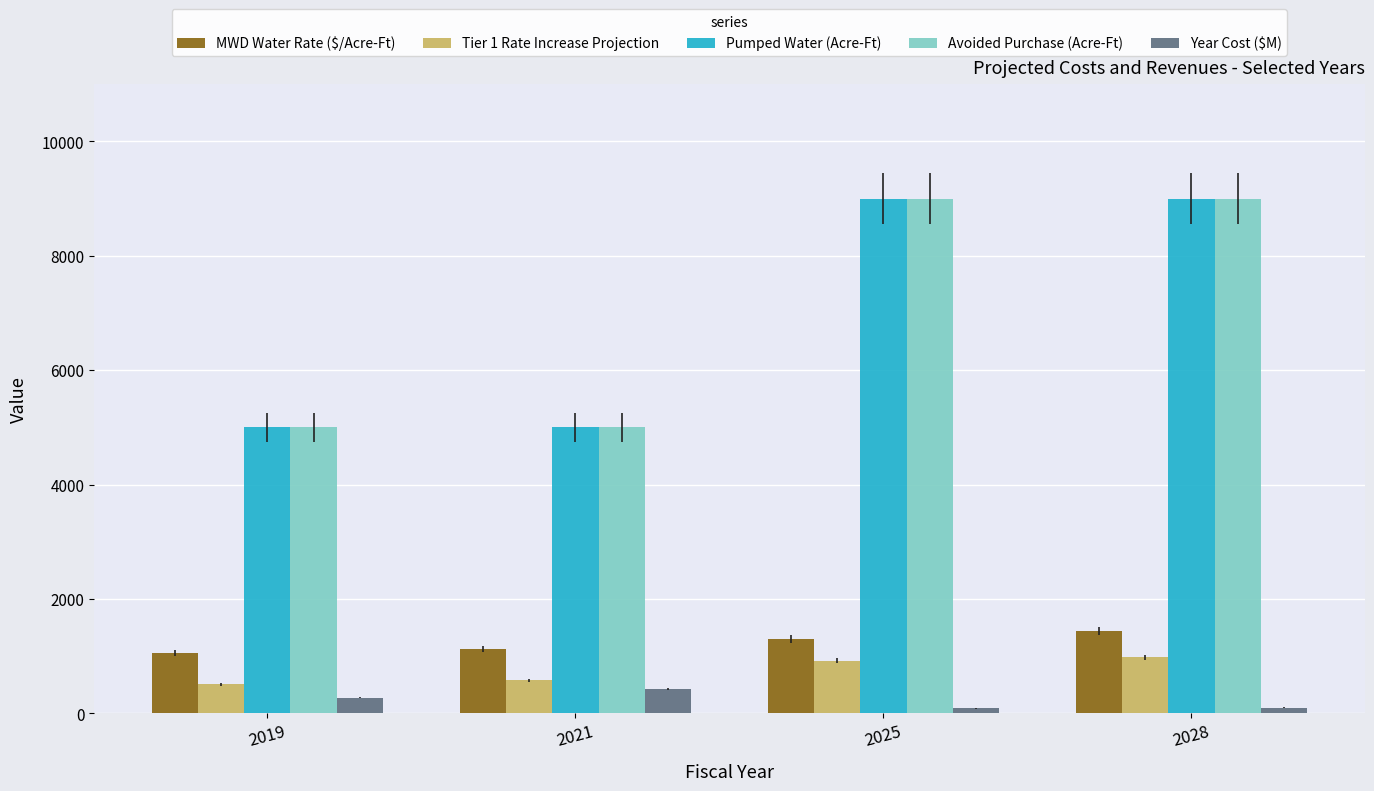

How many bars are there in total?

20